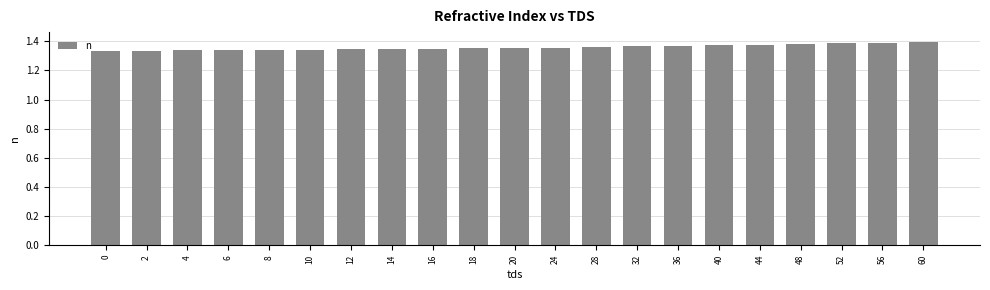

What is the sum of the values at 32 and 48?

2.7